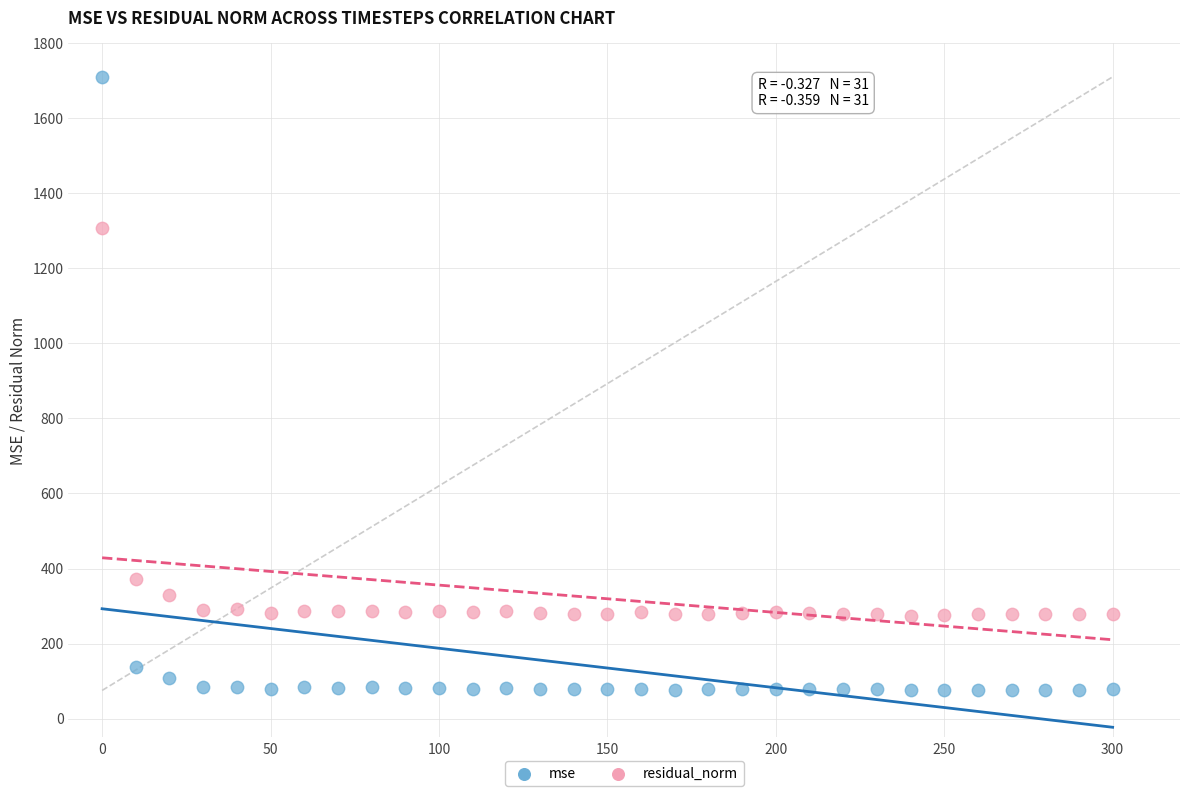

In the mse series, what Y value is closest to 892?

137.5